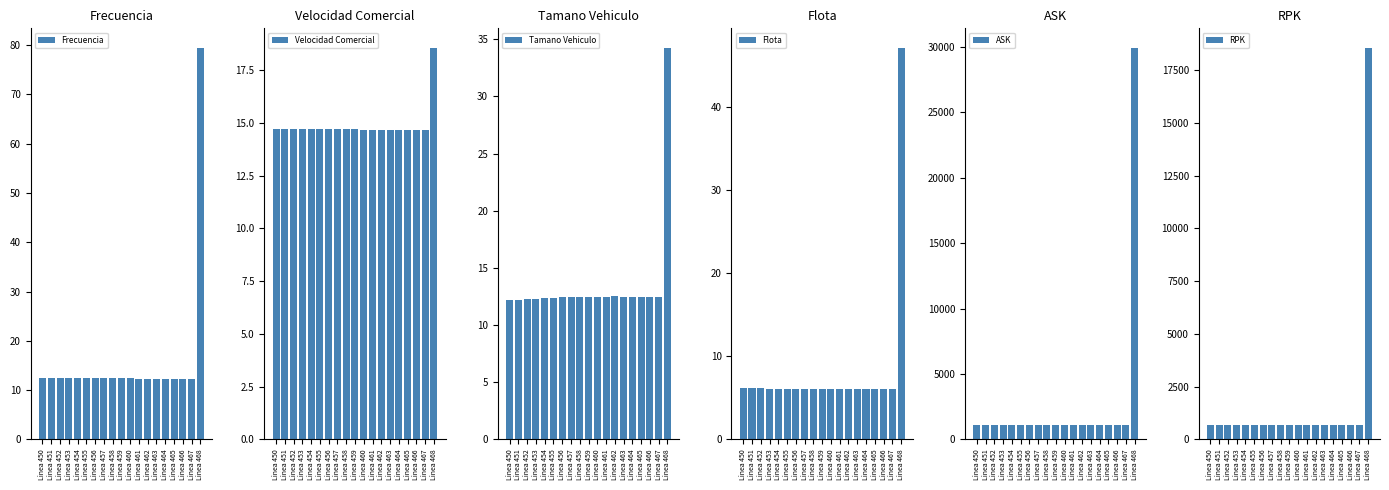

At how many categories does at least one series exceed 29213?

1